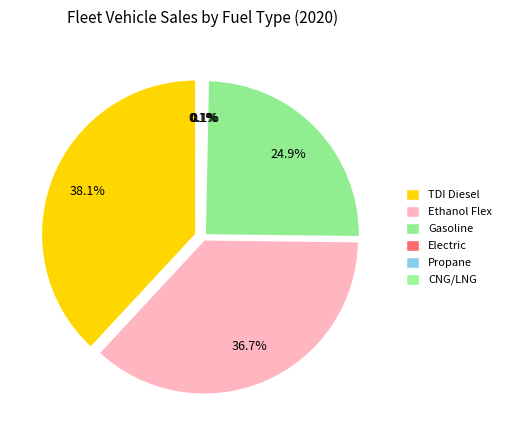

Which category has the biggest portion of the pie?

TDI Diesel